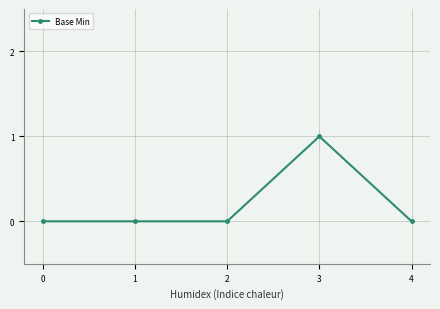

Does the chart display data point markers on the line(s)?

Yes